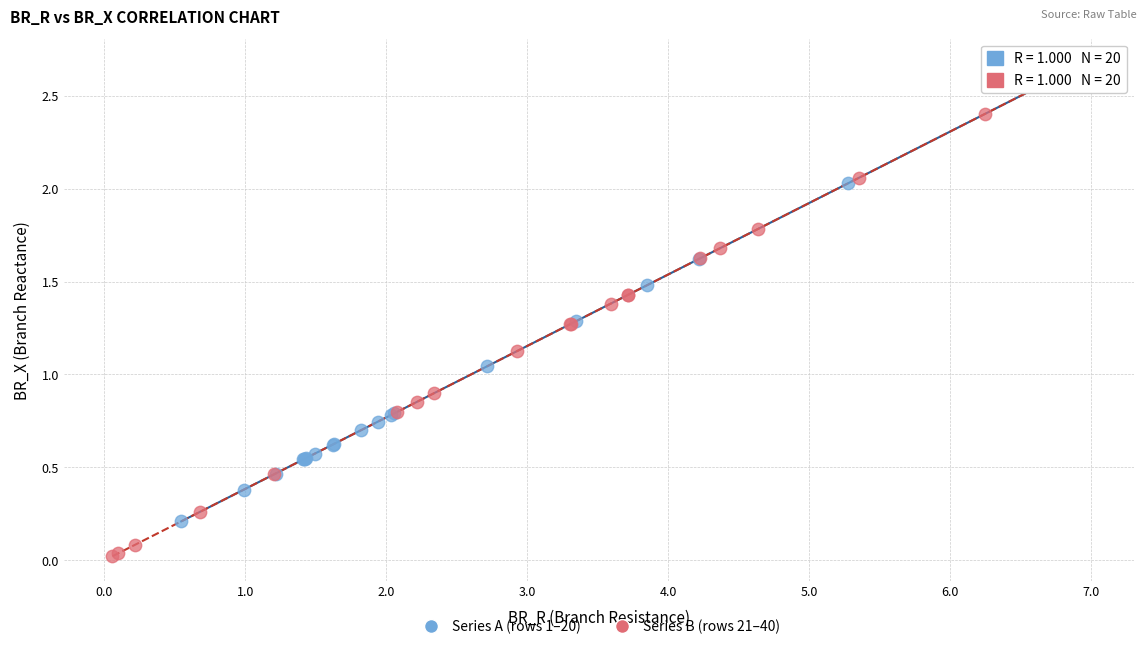

Which series has the largest Y range (max minus min)?

Series B (rows 21–40)